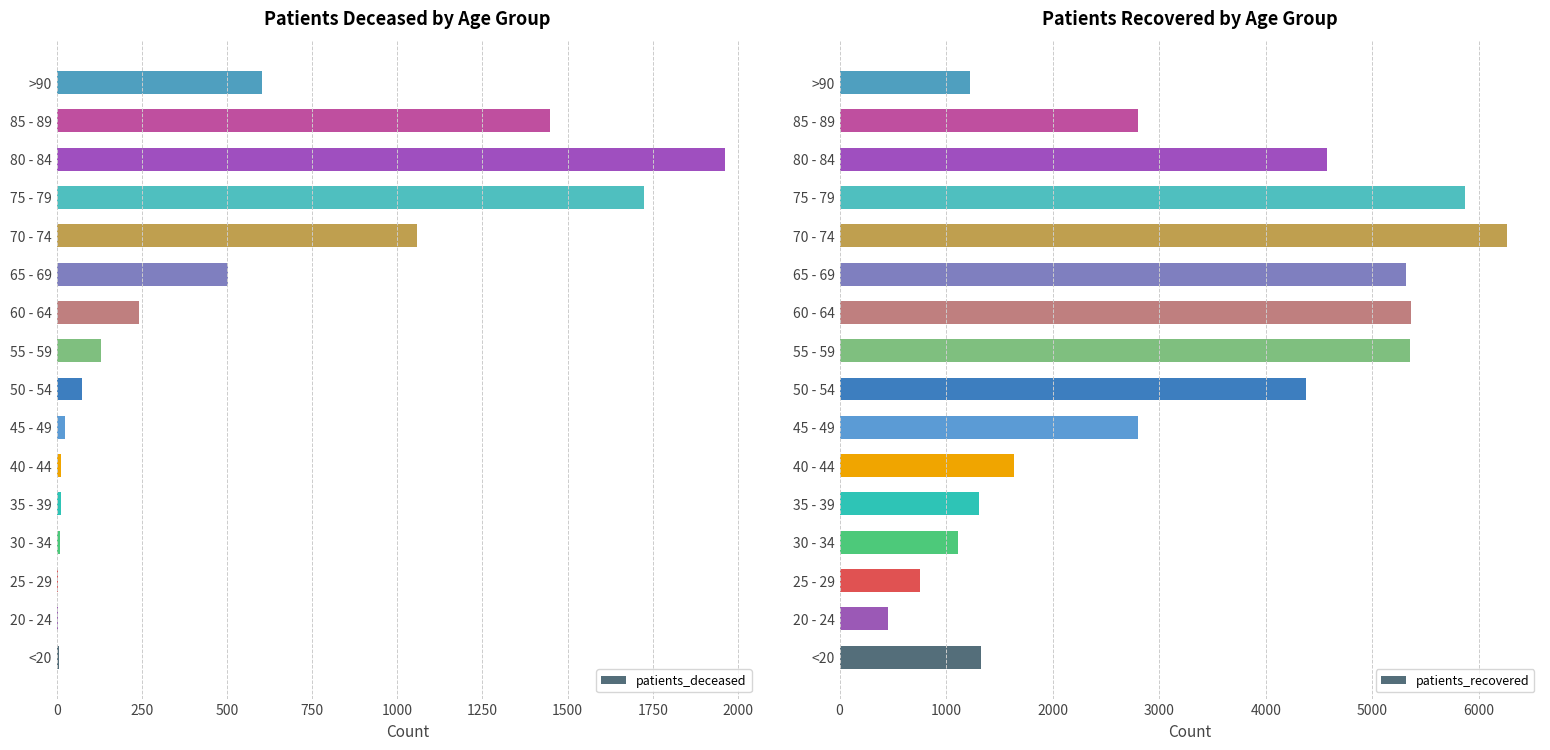

Is it true that patients_deceased equals 782 at 65 - 69?

False